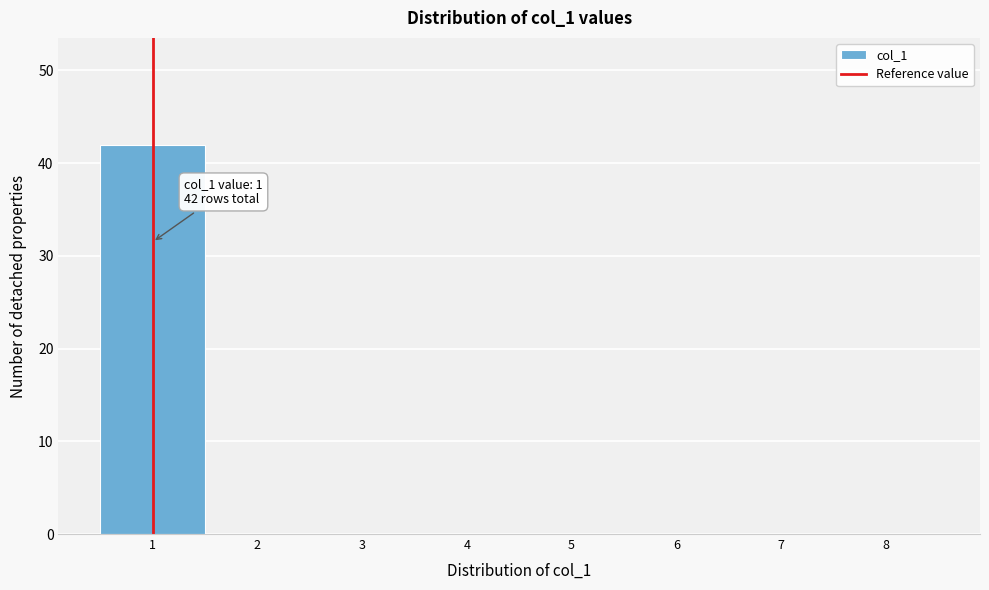

Over which range of the x-axis is the bar tallest?

0.5 to 1.5